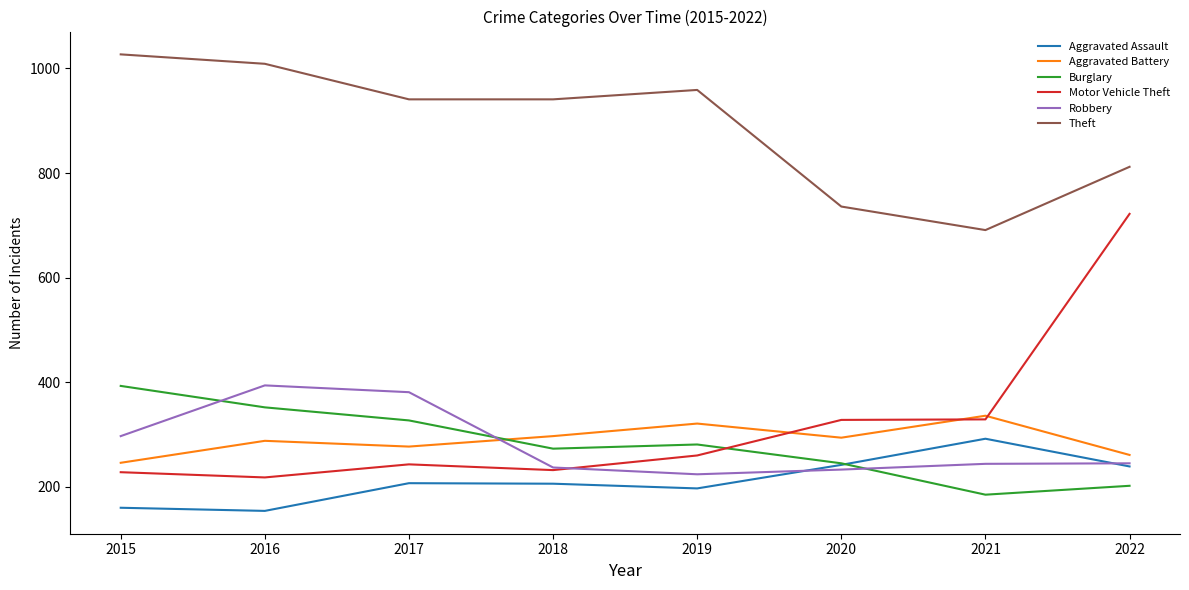

At which label does Theft first exceed 941?

2015